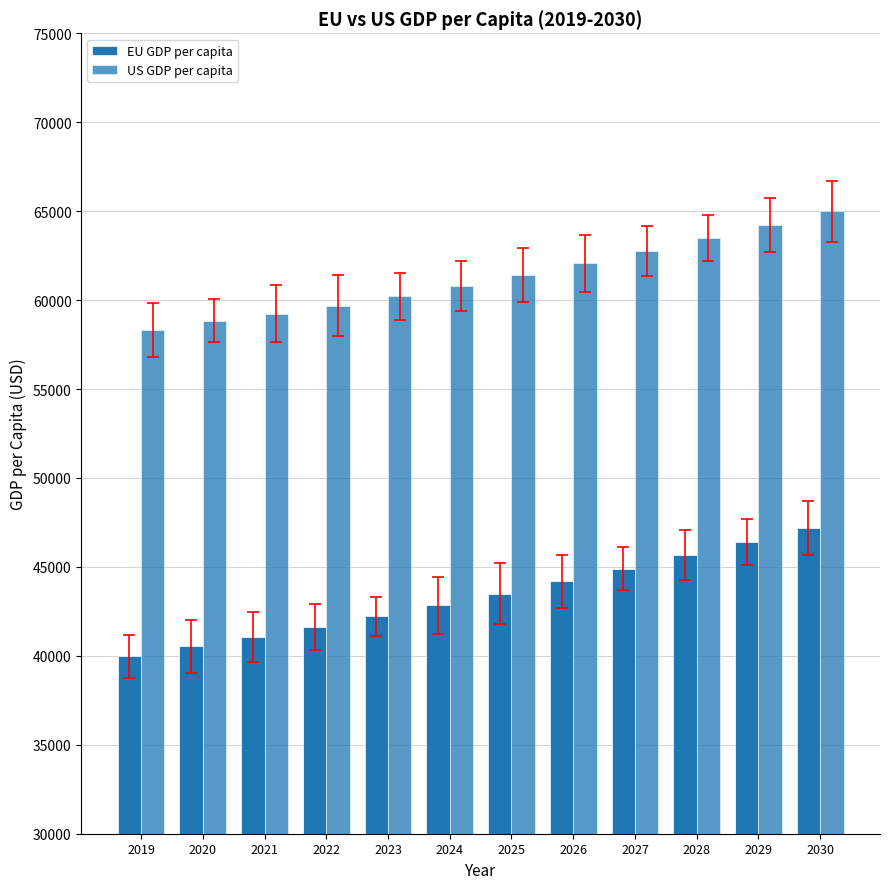

Rank the series by their maximum value, from lowest to highest.

EU GDP per capita, US GDP per capita